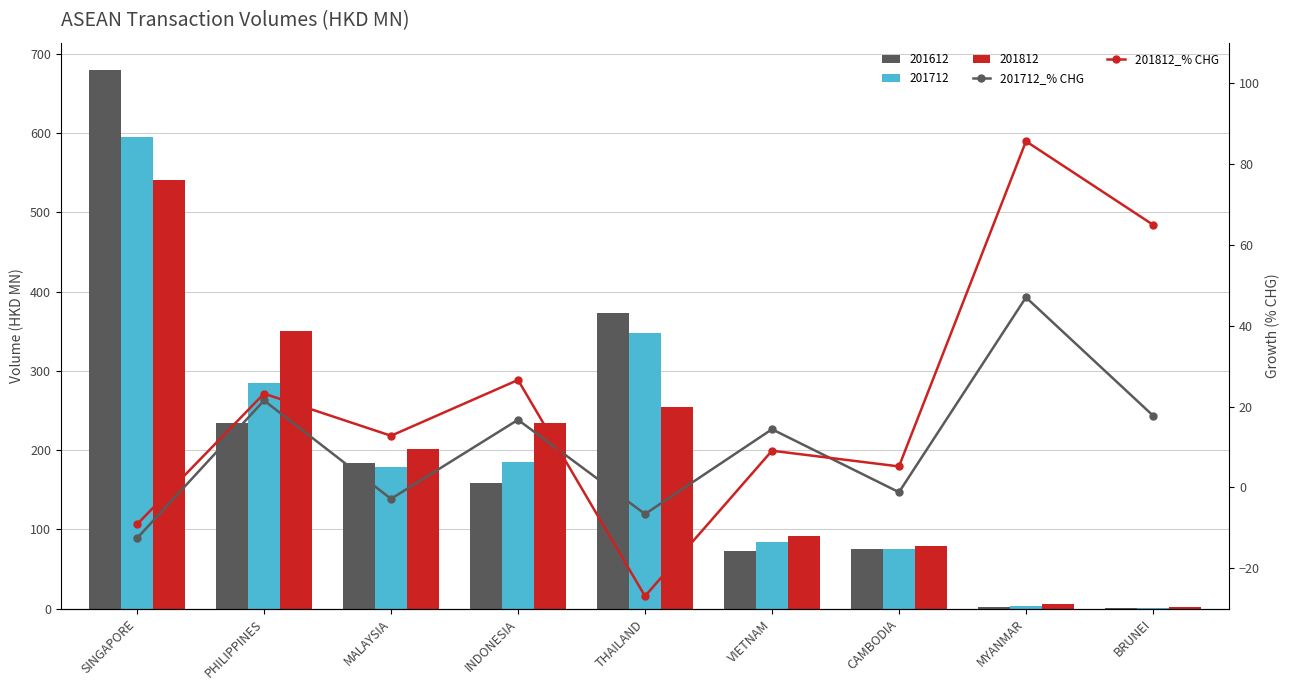

Rank the categories by 201812_% CHG value from highest to lowest.

MYANMAR, BRUNEI, INDONESIA, PHILIPPINES, MALAYSIA, VIETNAM, CAMBODIA, SINGAPORE, THAILAND